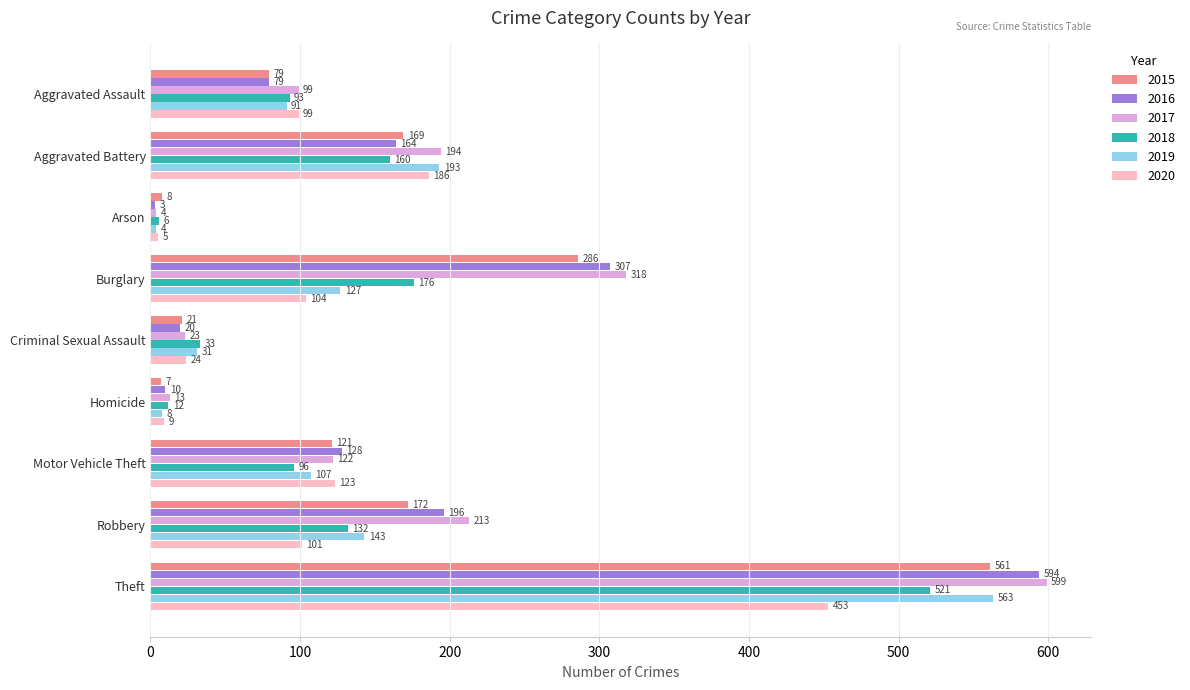

What is the average value of the 2015 series?

158